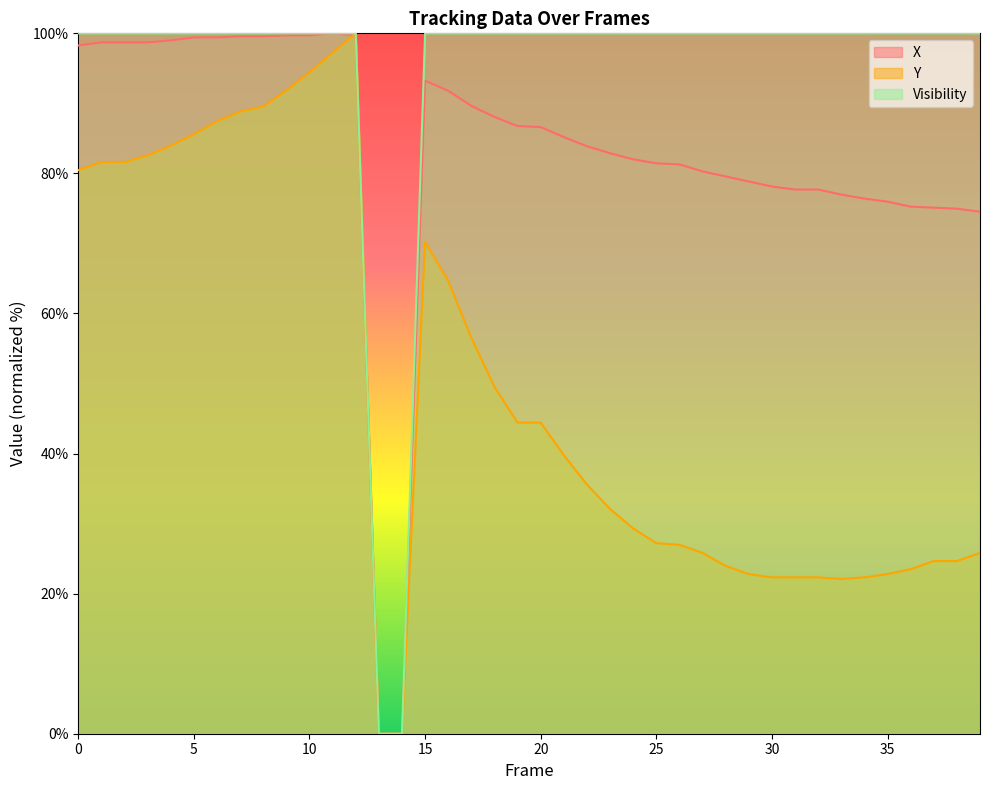

True or false: Y has more than 0 points higher than both neighbors.

True